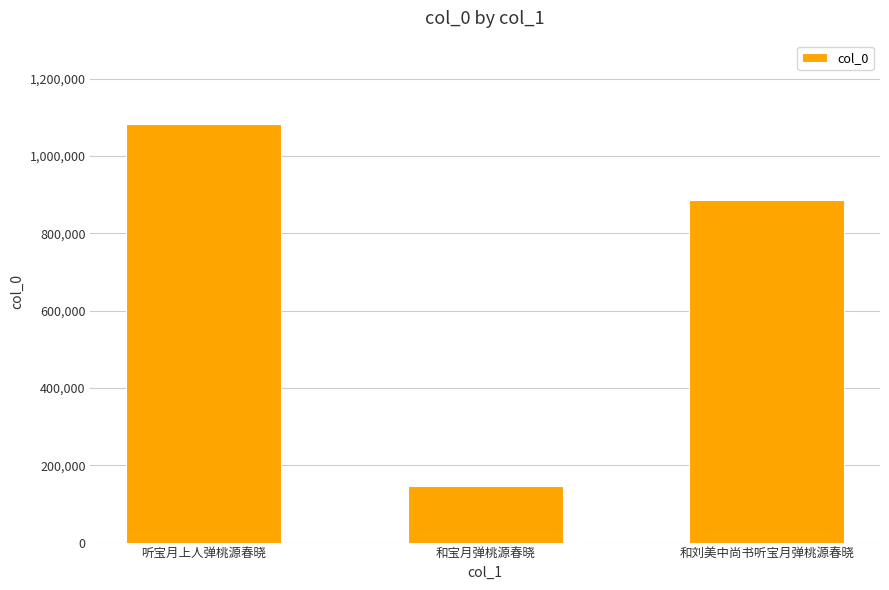

What is the minimum value shown in the chart?

146522